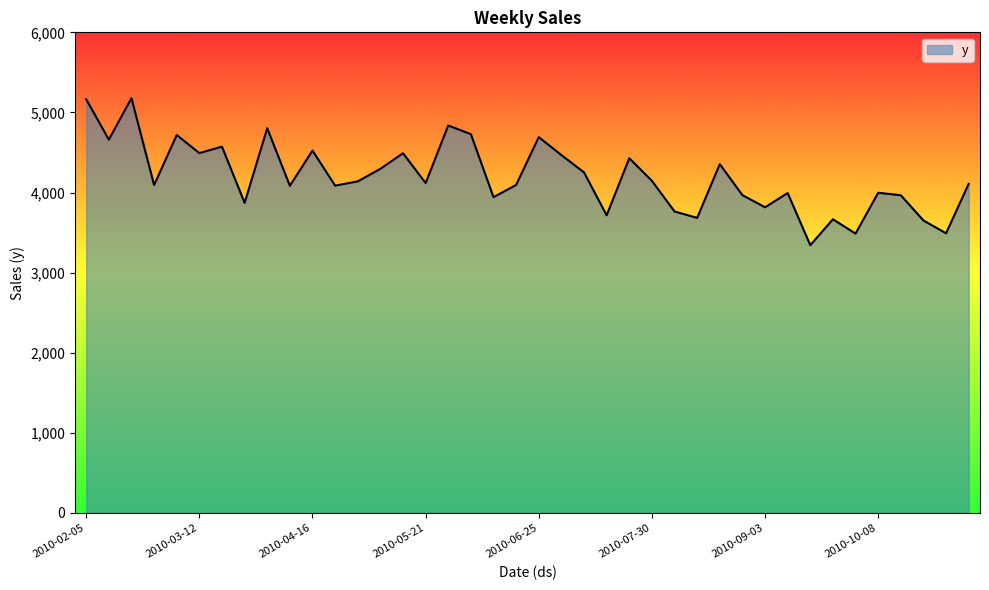

Does the chart display data point markers on the line(s)?

No